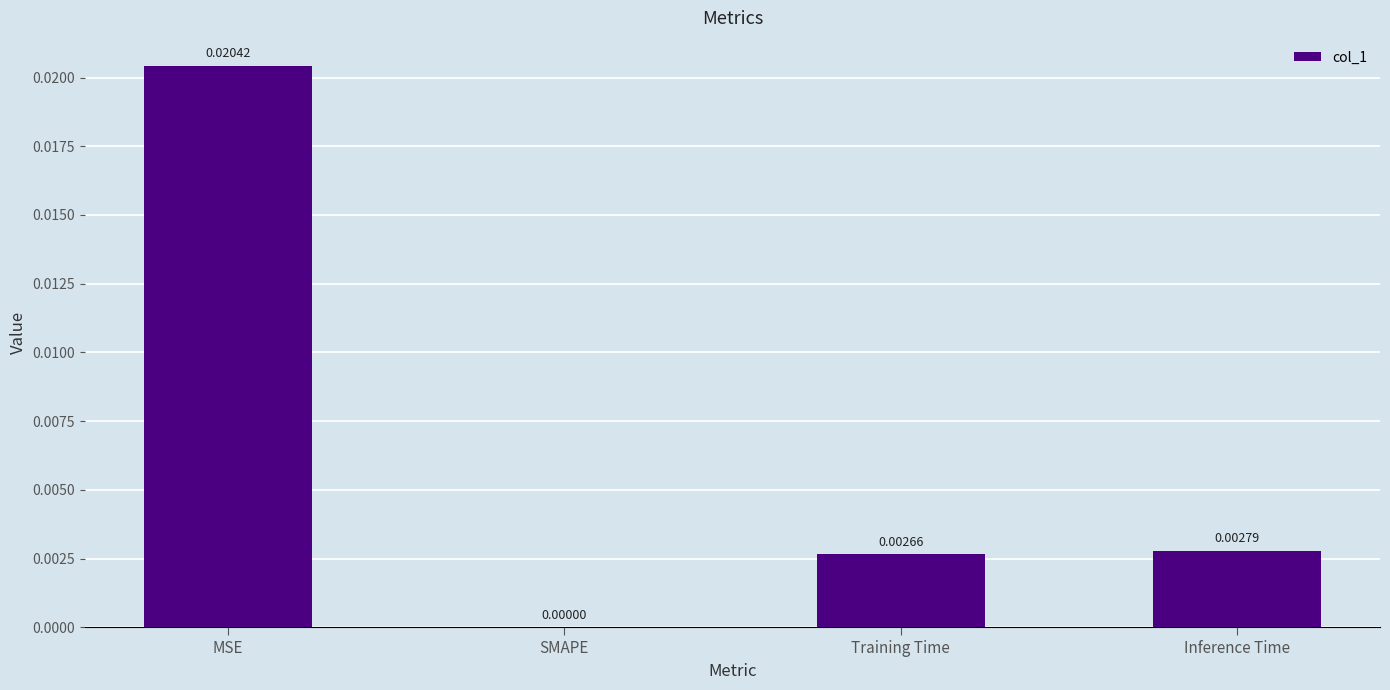

At which label is the value closest to 0?

SMAPE